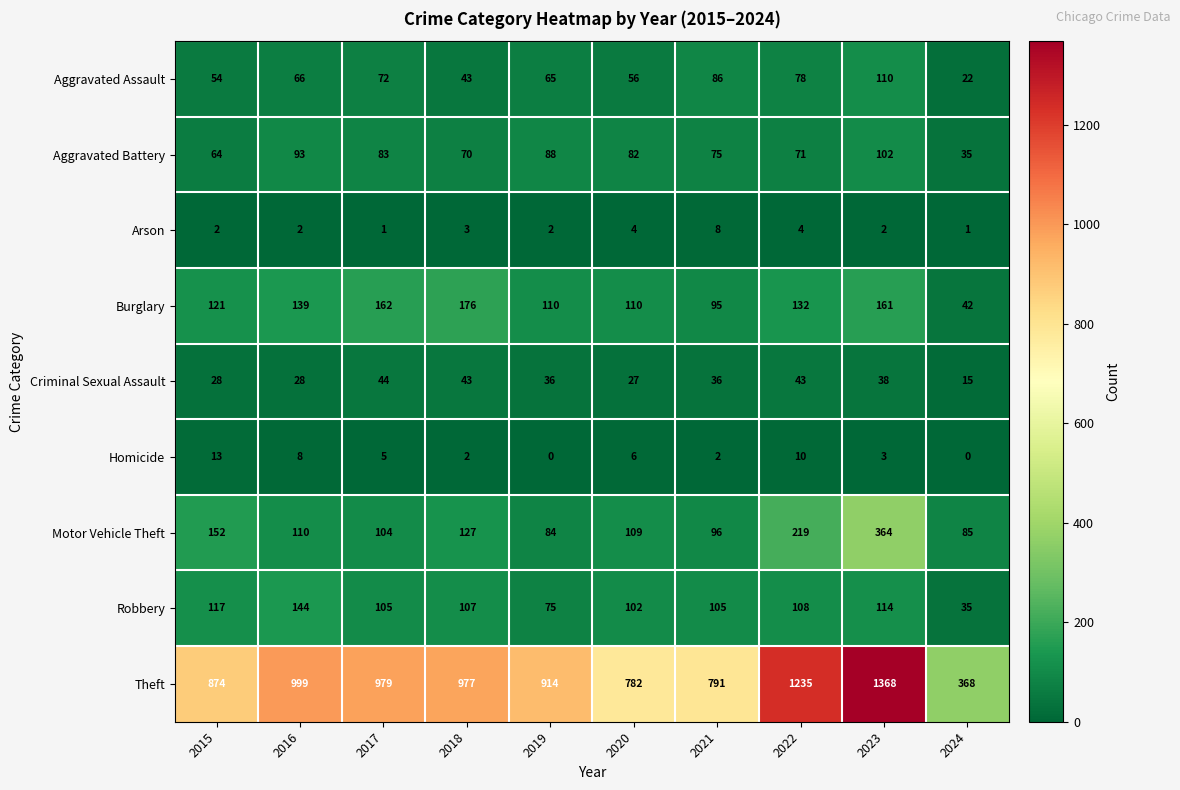

How many distinct data groups are displayed?

9